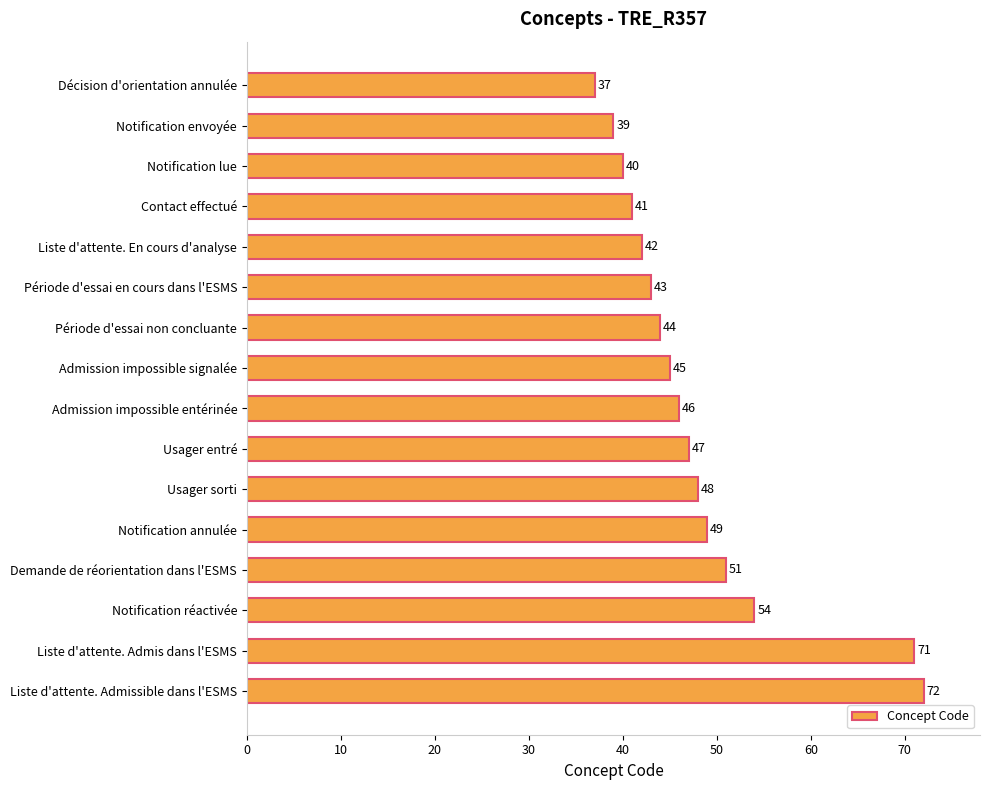

Where is the data nearest to the value 54?

Notification réactivée